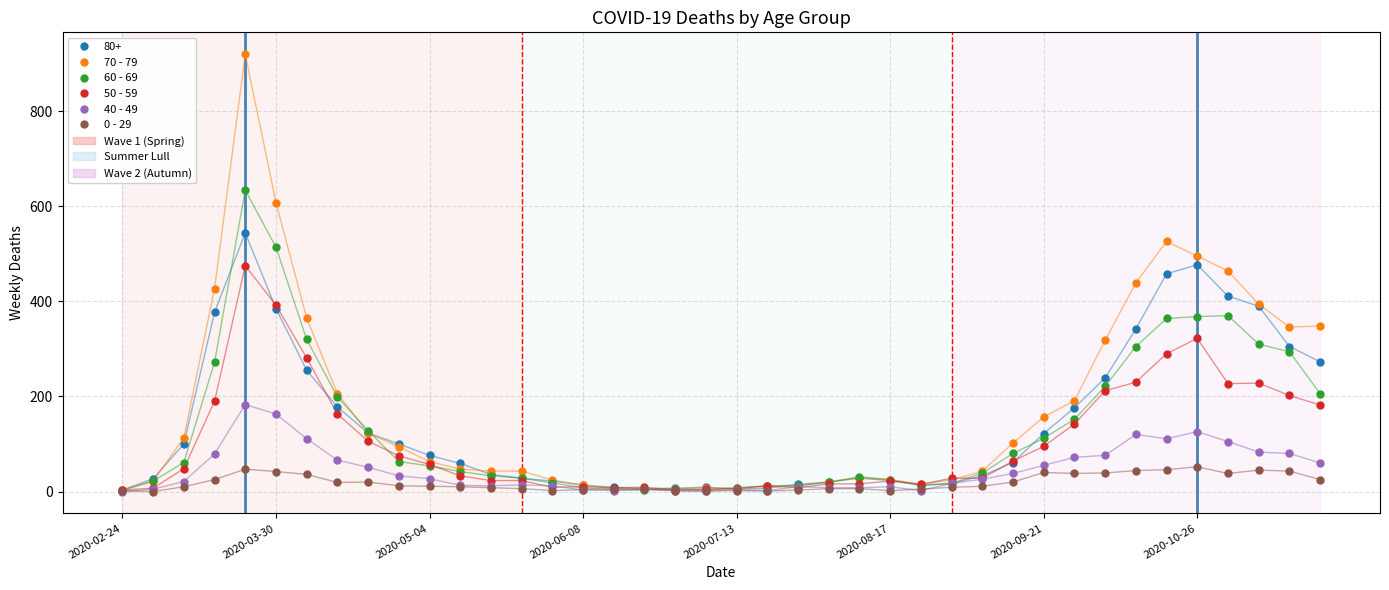

List the series in order of their peak value, lowest first.

0 - 29, 40 - 49, 50 - 59, 80+, 60 - 69, 70 - 79